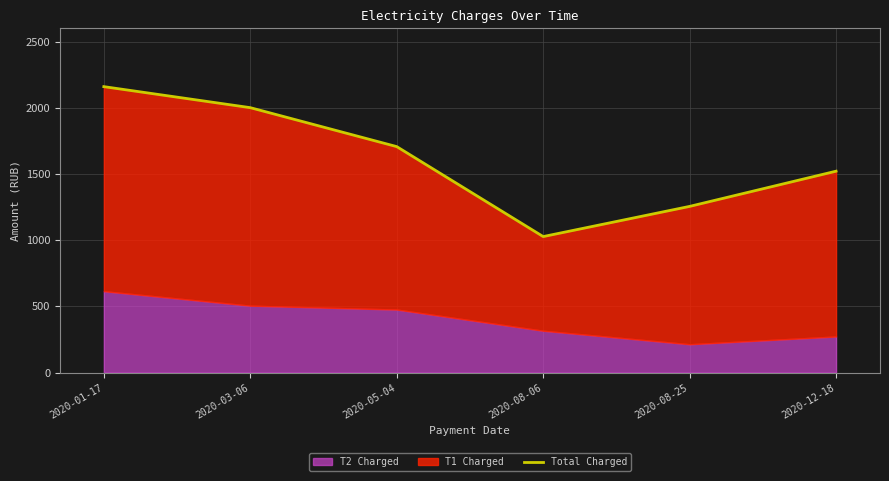

List the labels in order of value, largest first.

2020-01-17, 2020-03-06, 2020-05-04, 2020-12-18, 2020-08-25, 2020-08-06